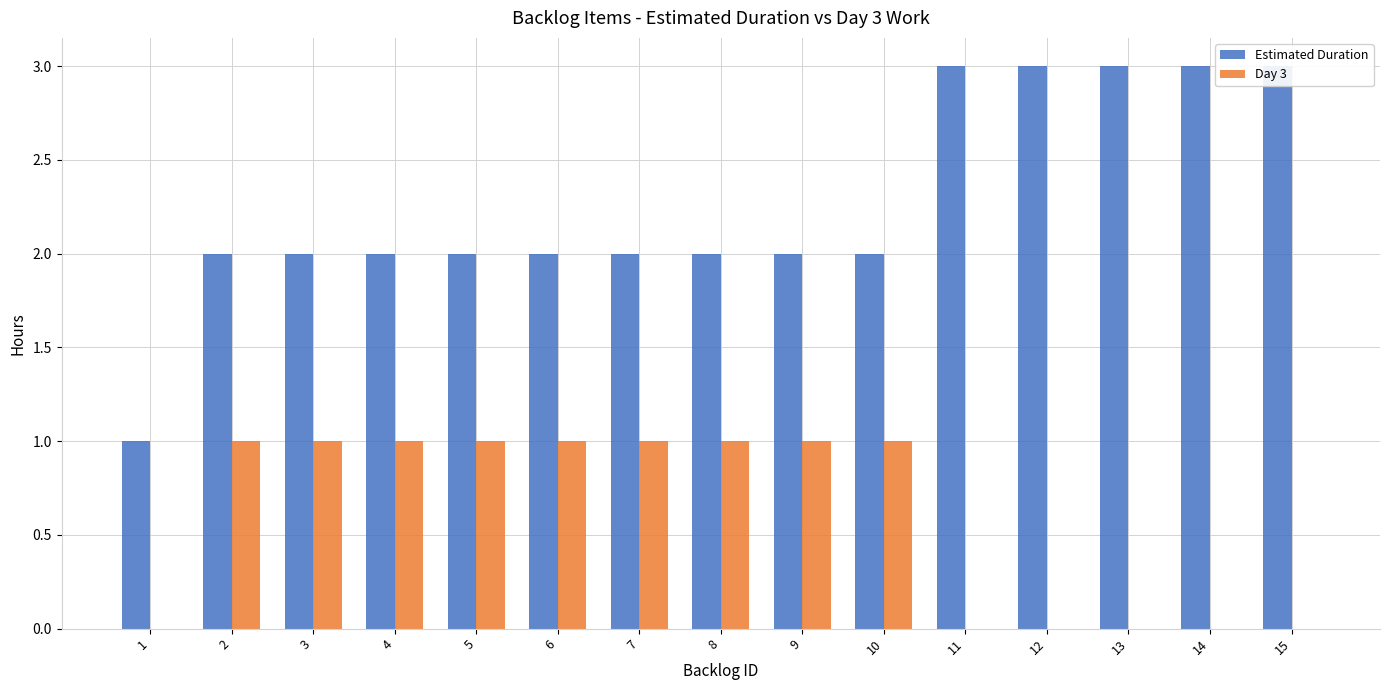

The Day 3 series shows -1 at 1. True or false?

False